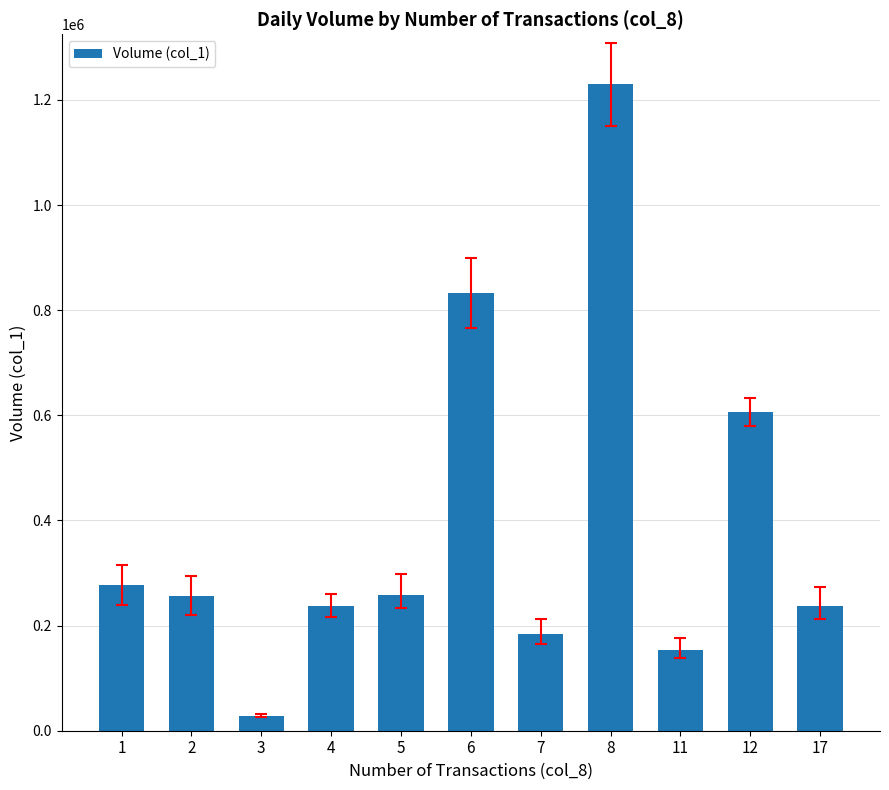

True or false: the data shows 184000 at 7.

True